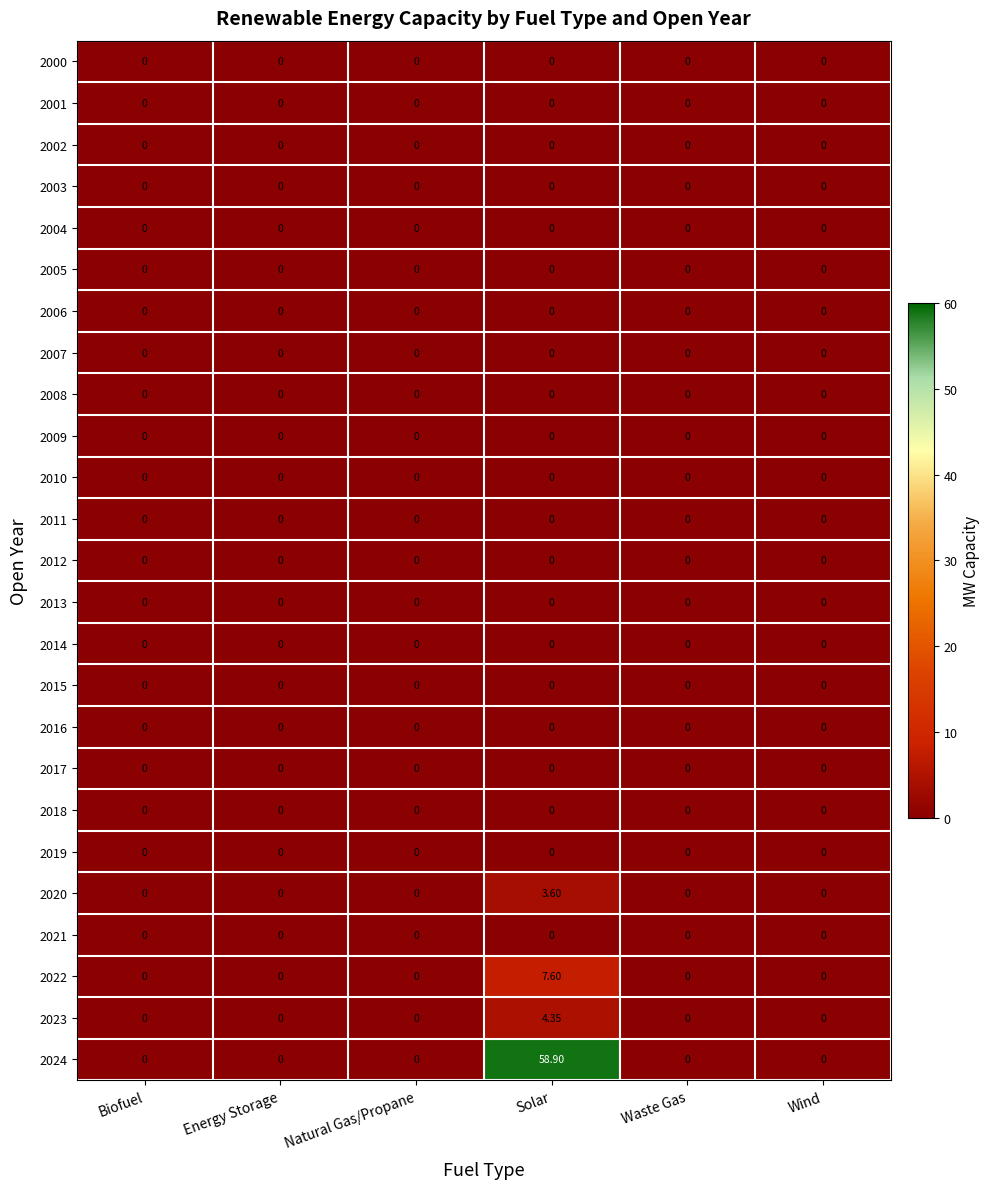

Which category has the highest value across all series?

Solar